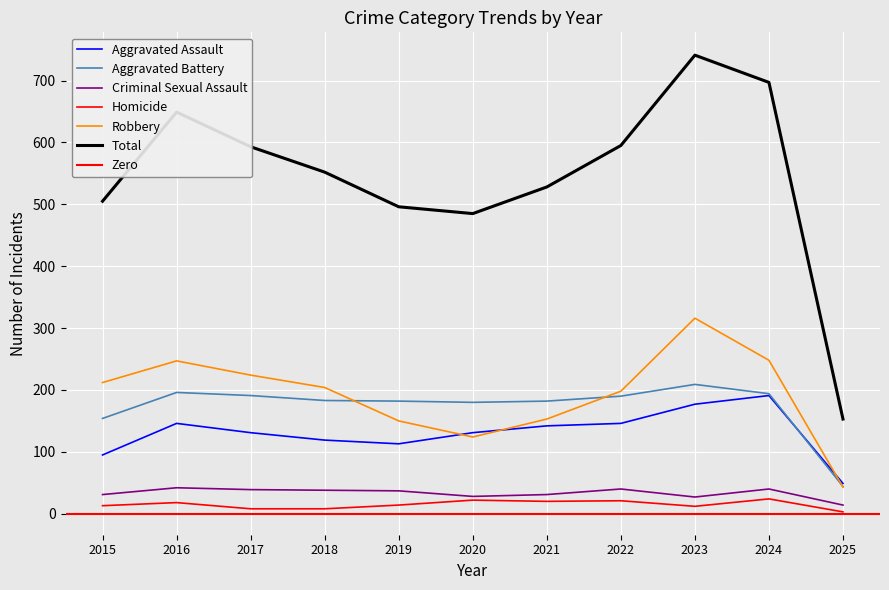

List the series in order of their peak value, highest first.

Total, Robbery, Aggravated Battery, Aggravated Assault, Criminal Sexual Assault, Homicide